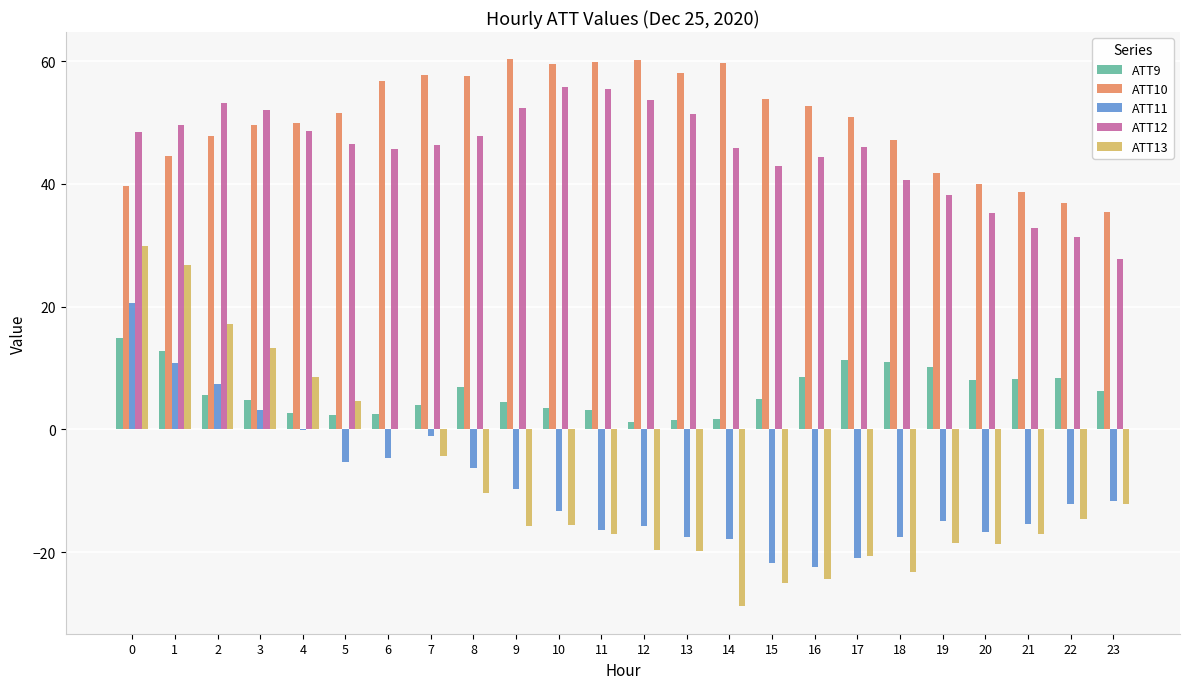

What is the sum of all ATT11 values?

-219.4